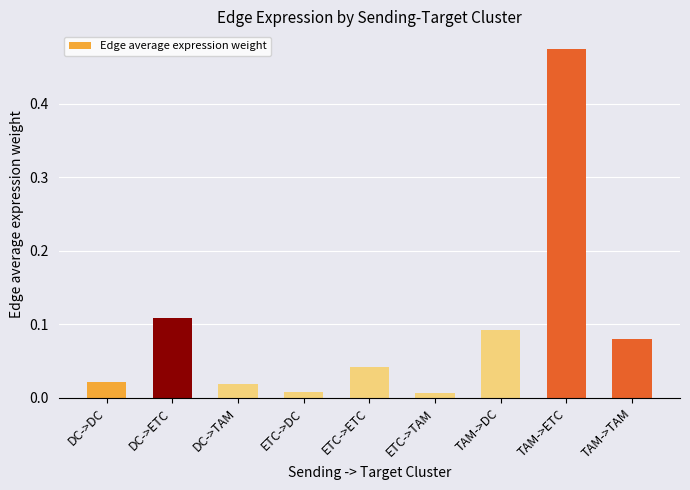

What is the sum of all values?

0.9